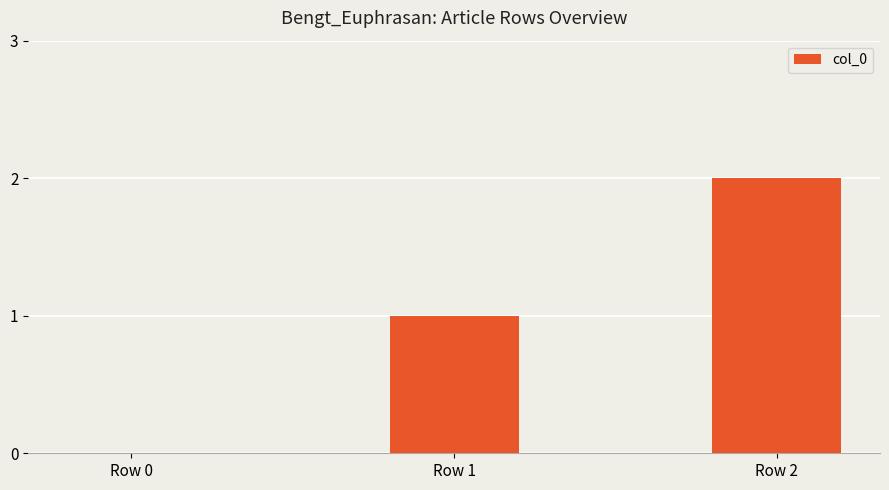

What is the sum of all values?

3